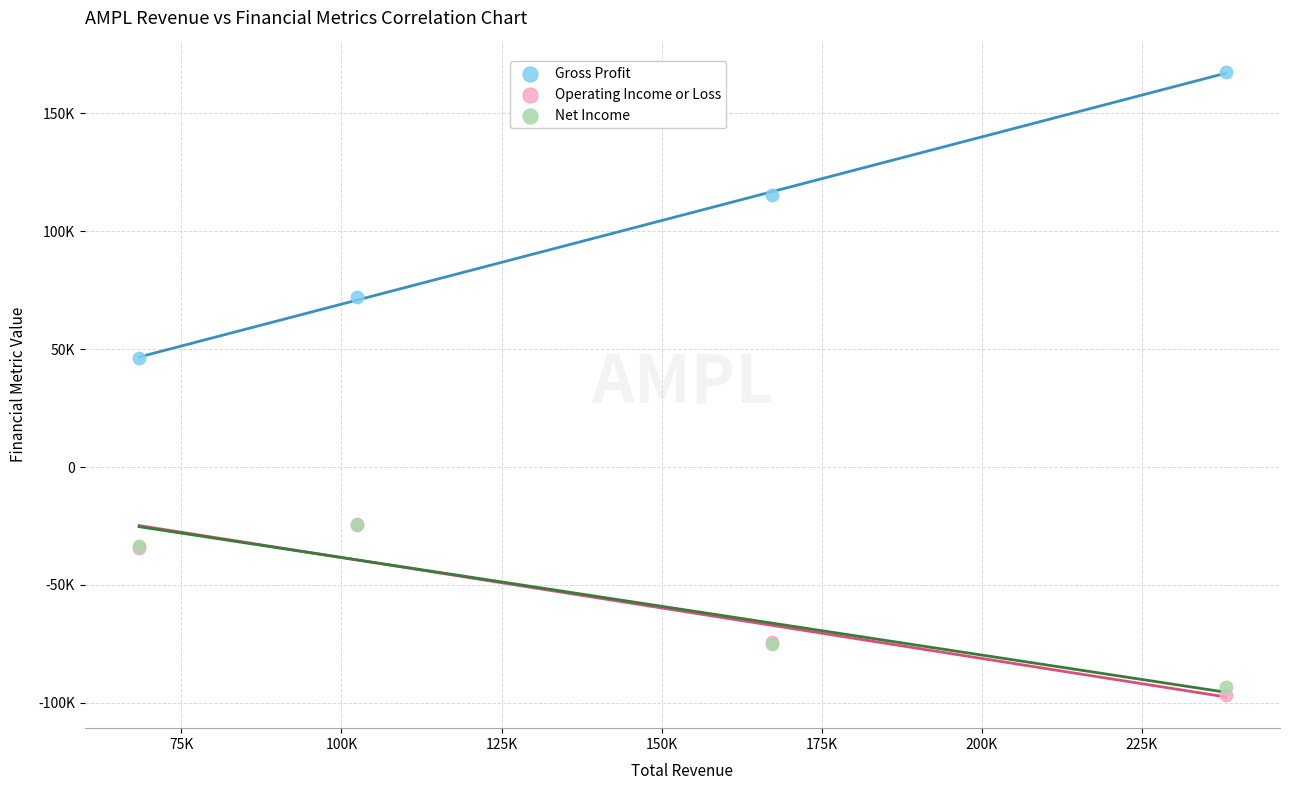

Which series reaches the maximum Y coordinate?

Gross Profit